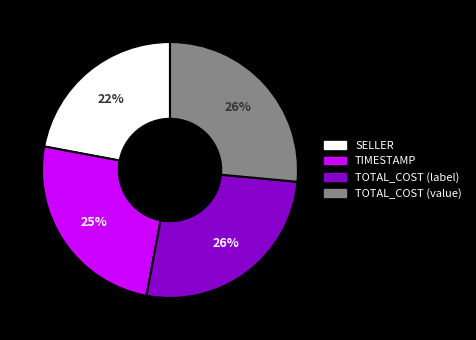

True or false: TIMESTAMP accounts for 25% of the total.

True